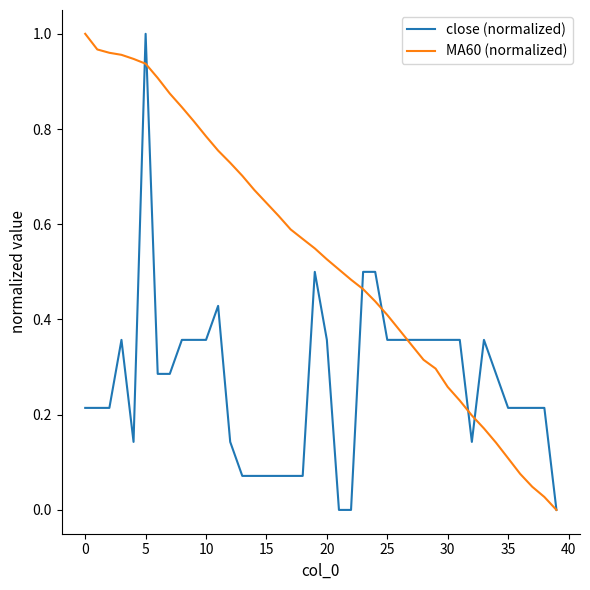

Rank the series by their average value, from lowest to highest.

close (normalized), MA60 (normalized)